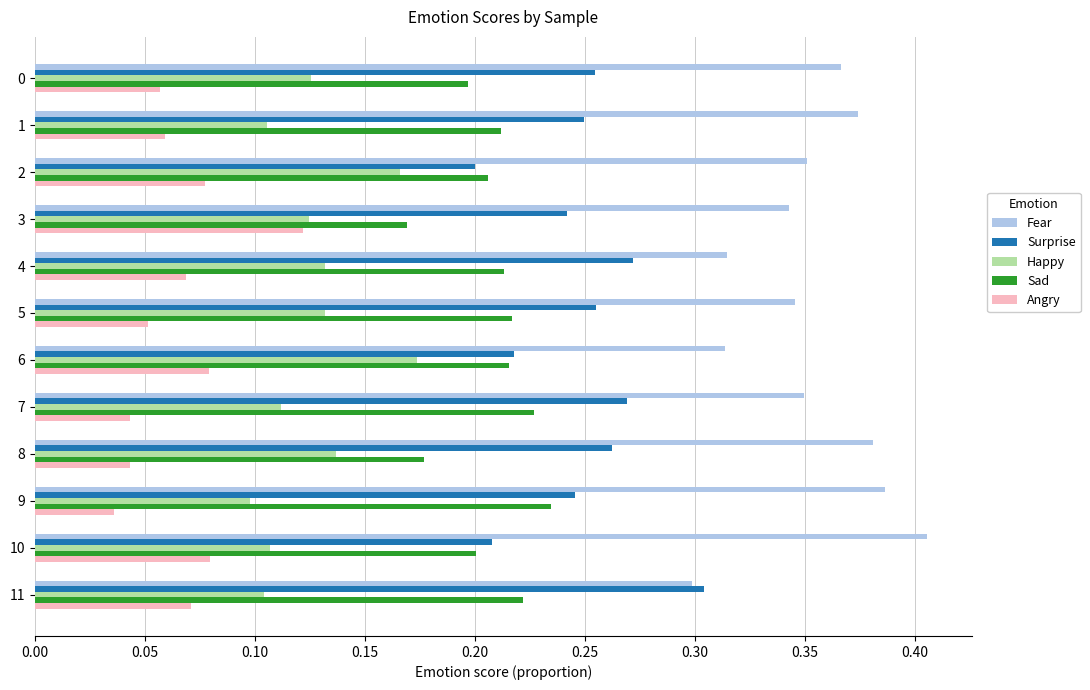

Which series has the largest total across all categories?

Fear